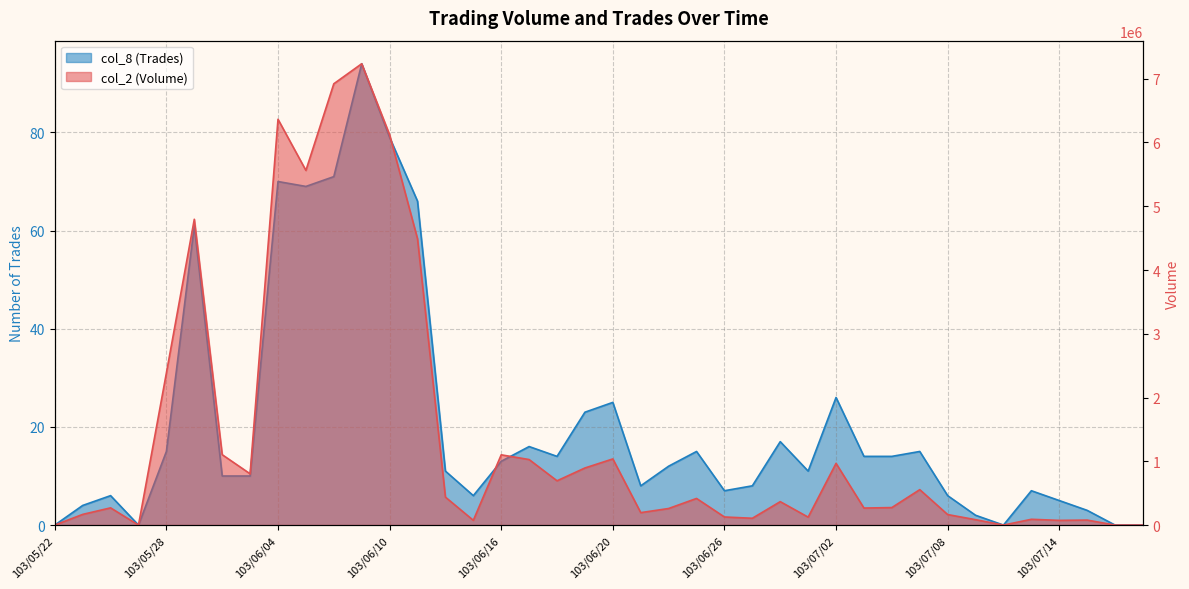

Between 103/06/25 and 103/06/30, which series saw the biggest shift?

col_2 (Volume)